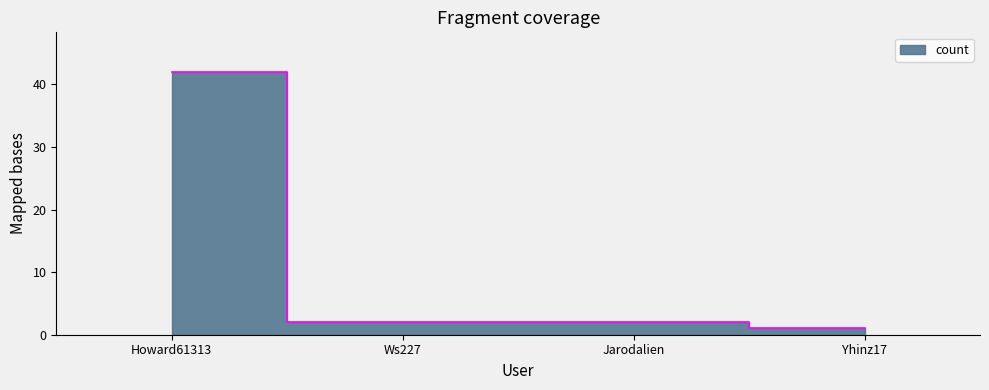

What is the difference between the maximum and minimum values?

41